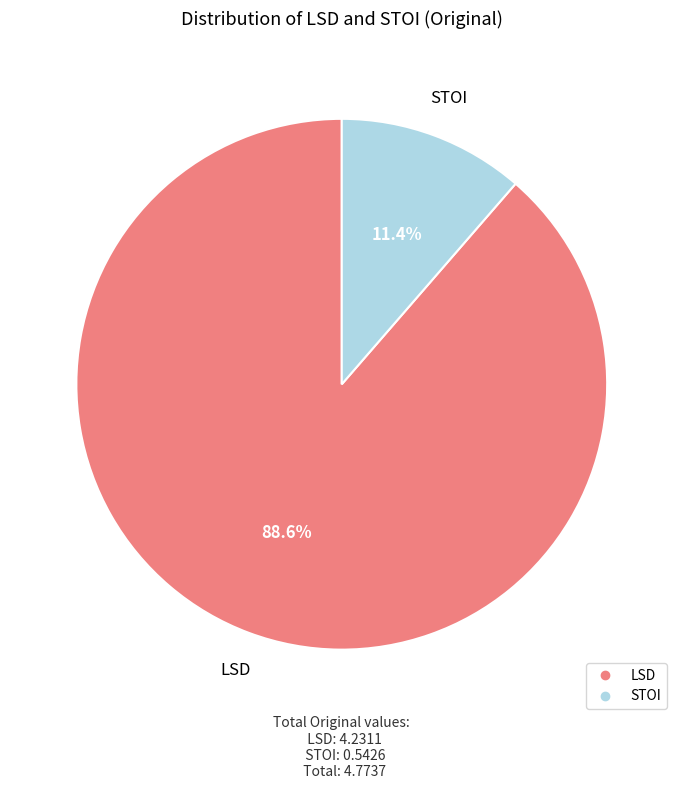

Count the number of slices in the pie.

2